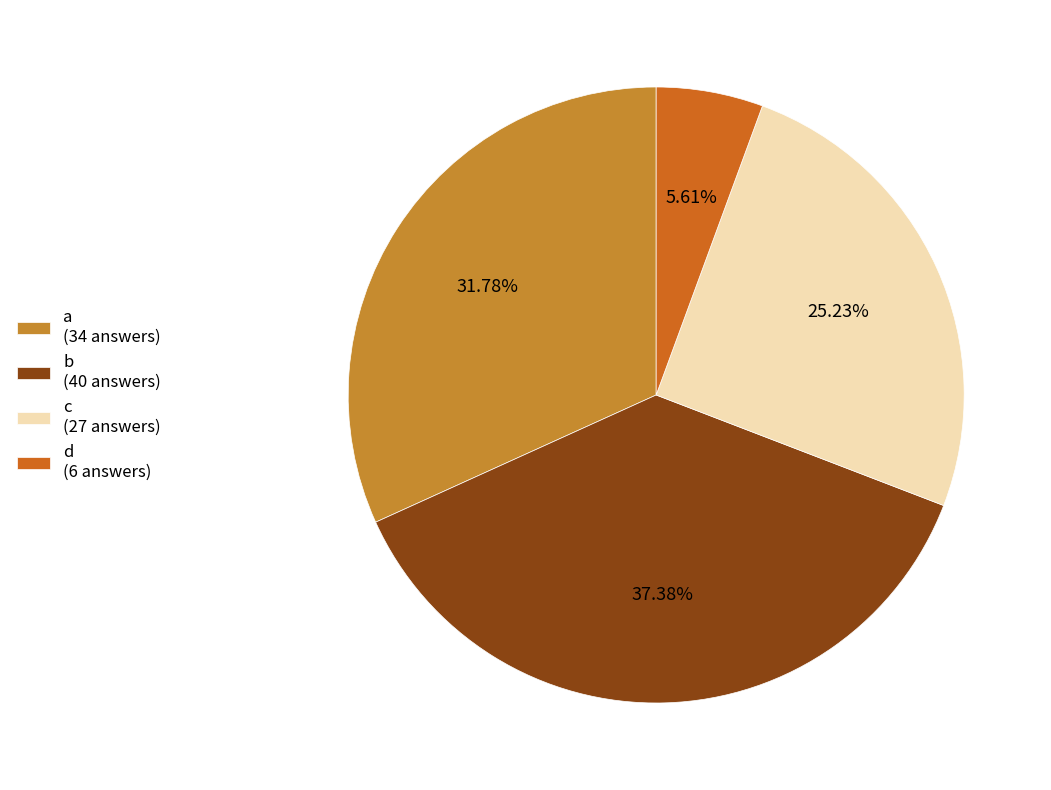

True or false: b accounts for 25% of the total.

False